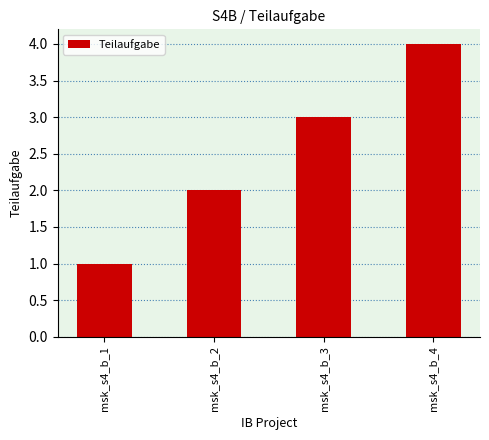

The value at msk_s4_b_2 is 1. True or false?

False